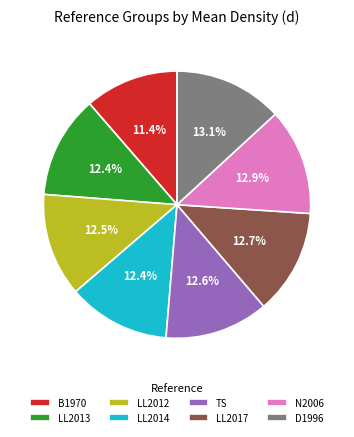

How many segments does this pie chart have?

8